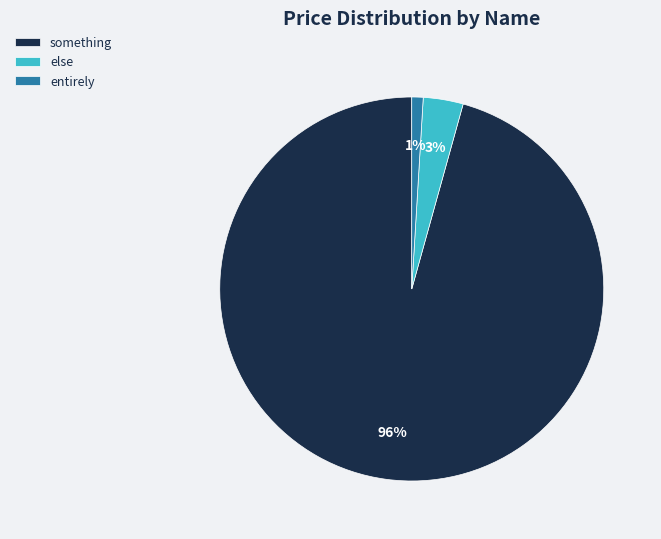

How many slices are in this pie chart?

3